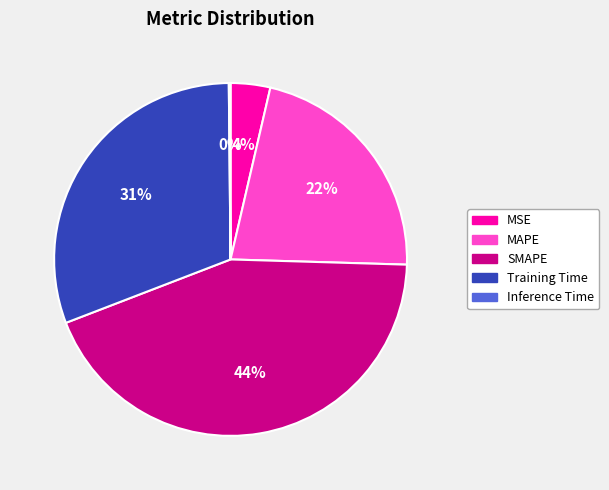

To the nearest percent, what is the difference between the largest and smallest slice percentages?

44%